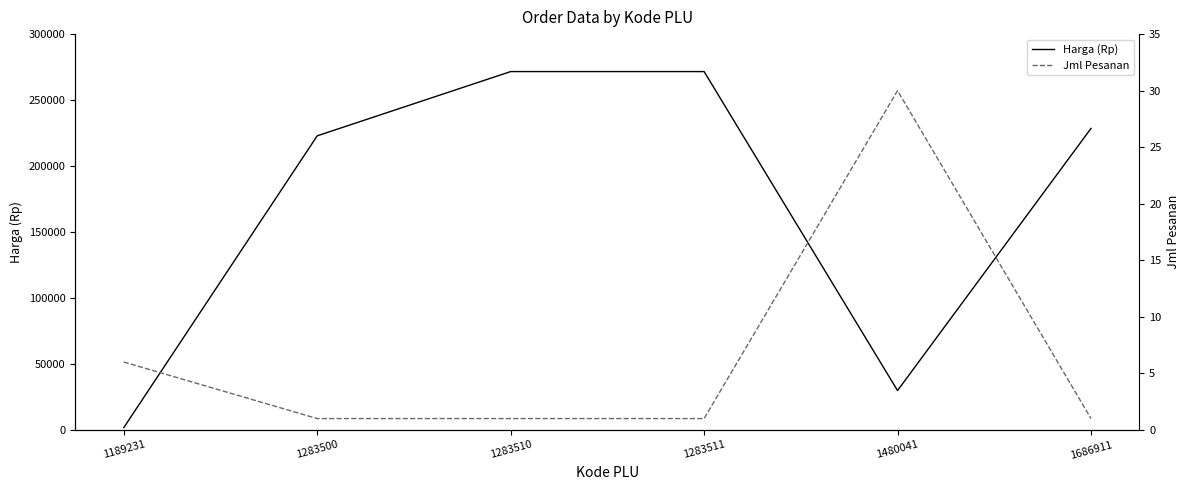

Which series has the largest total across all categories?

Harga (Rp)